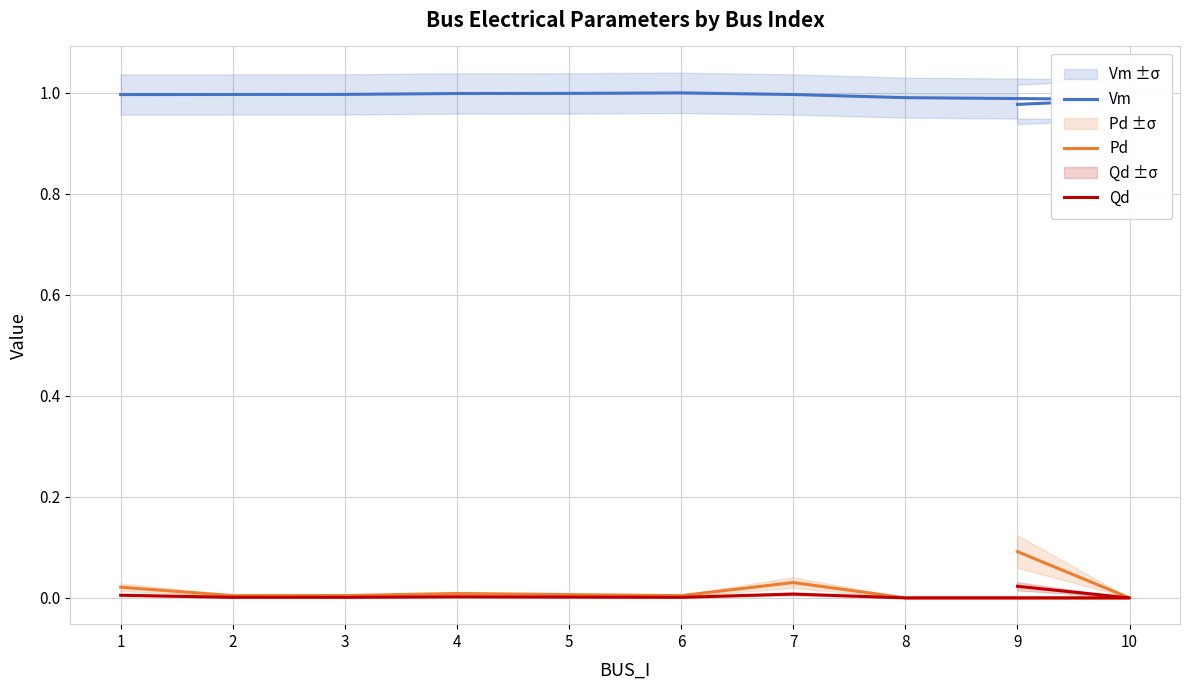

True or false: Qd has a value of 0.0 at 10.

True